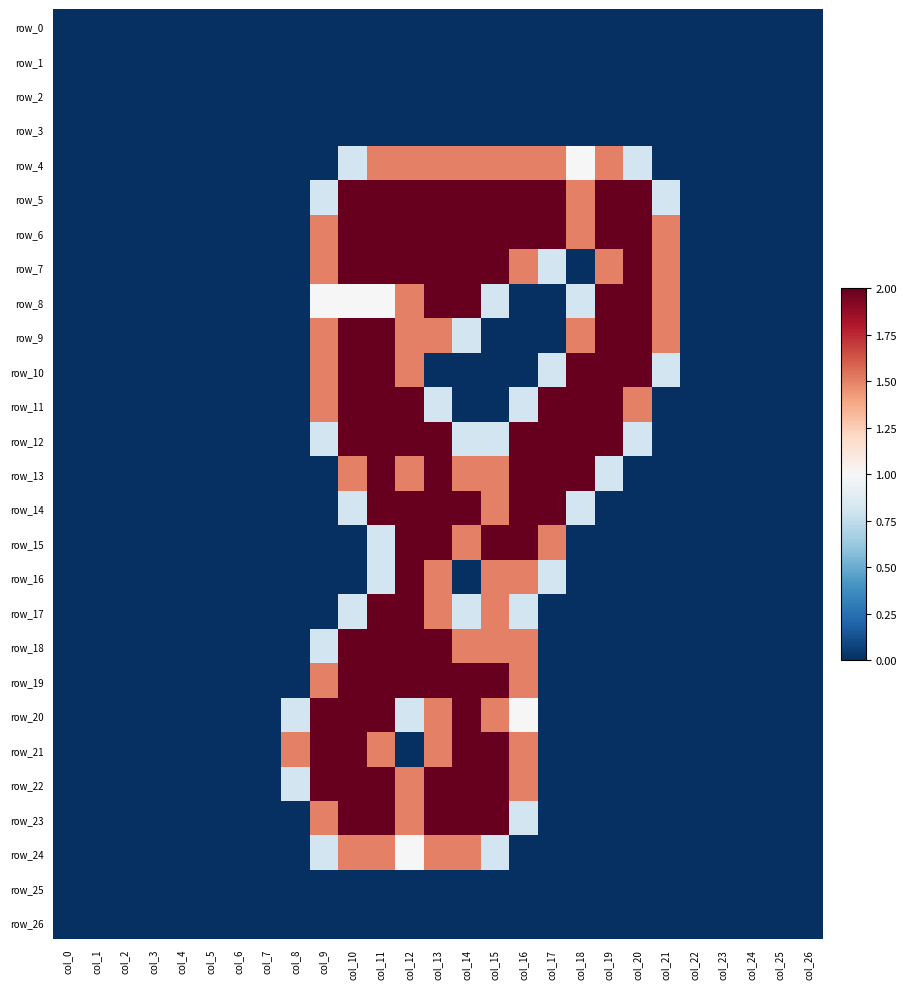

Count the number of categories in the chart.

27